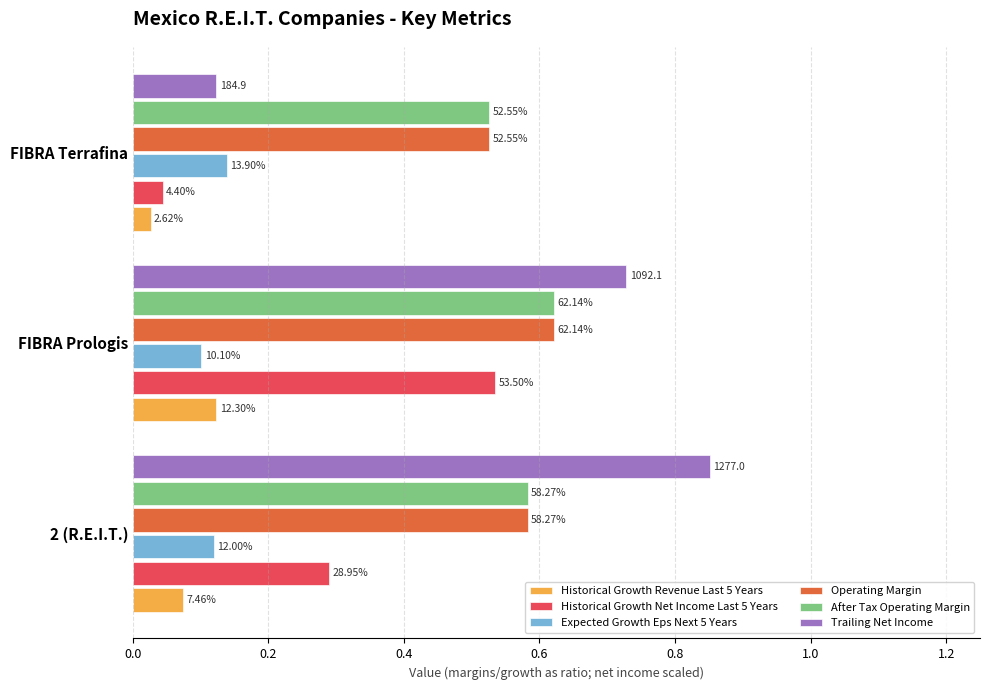

Does the chart contain any negative values?

No